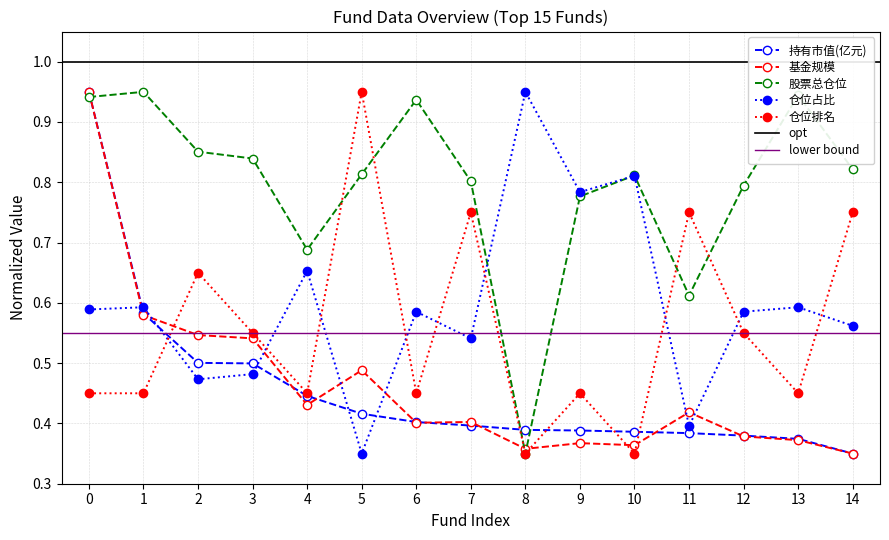

Reading left to right, list all the values displayed in this chart.

持有市值(亿元): 0=0.9	1=0.6	2=0.5	3=0.5	4=0.4	5=0.4	6=0.4	7=0.4	8=0.4	9=0.4	10=0.4	11=0.4	12=0.4	13=0.4	14=0.3
基金规模: 0=0.9	1=0.6	2=0.5	3=0.5	4=0.4	5=0.5	6=0.4	7=0.4	8=0.4	9=0.4	10=0.4	11=0.4	12=0.4	13=0.4	14=0.3
股票总仓位: 0=0.9	1=0.9	2=0.9	3=0.8	4=0.7	5=0.8	6=0.9	7=0.8	8=0.3	9=0.8	10=0.8	11=0.6	12=0.8	13=0.9	14=0.8
仓位占比: 0=0.6	1=0.6	2=0.5	3=0.5	4=0.7	5=0.3	6=0.6	7=0.5	8=0.9	9=0.8	10=0.8	11=0.4	12=0.6	13=0.6	14=0.6
仓位排名: 0=0.4	1=0.4	2=0.6	3=0.5	4=0.4	5=0.9	6=0.4	7=0.8	8=0.3	9=0.4	10=0.3	11=0.8	12=0.5	13=0.4	14=0.8